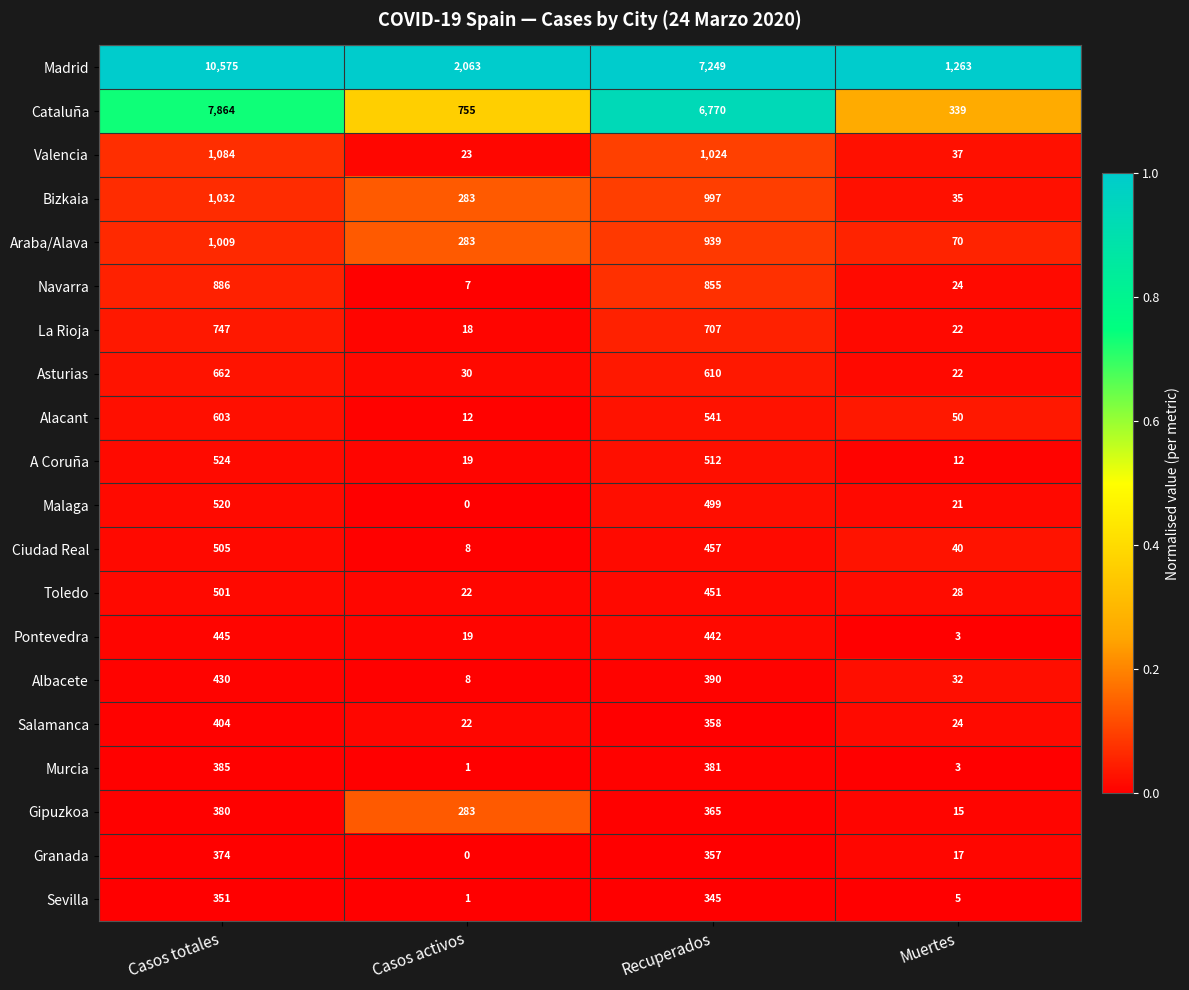

What is the difference between the second highest and second lowest values in the Murcia series?

378